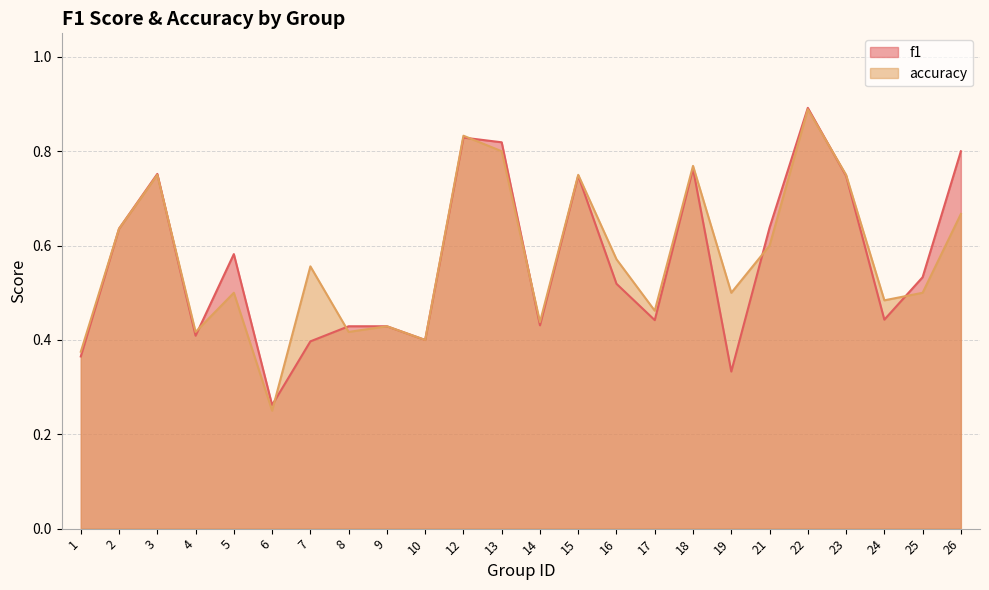

Rank the categories by f1 value from highest to lowest.

22, 12, 13, 26, 18, 3, 15, 23, 21, 2, 5, 25, 16, 24, 17, 14, 8, 9, 4, 10, 7, 1, 19, 6